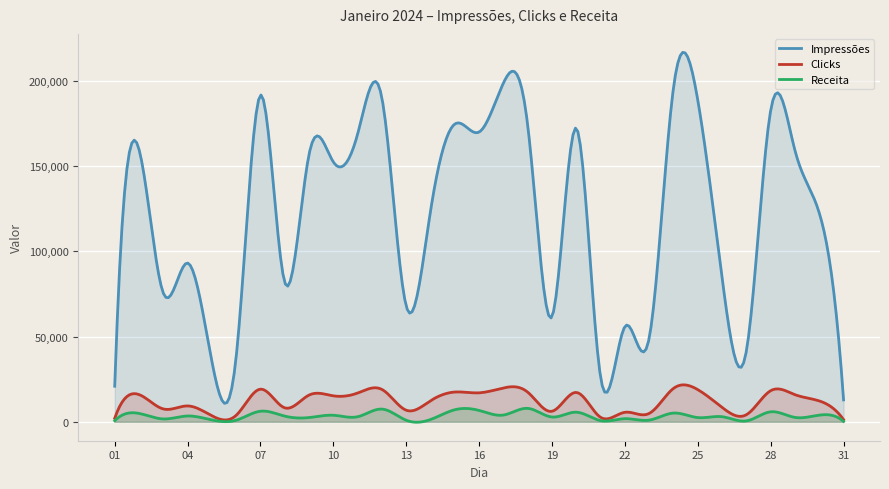

Does the chart display data point markers on the line(s)?

No